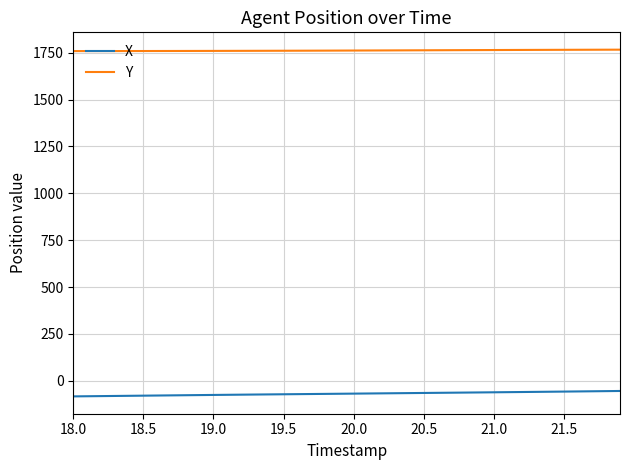

True or false: Y and X cross at least once.

False